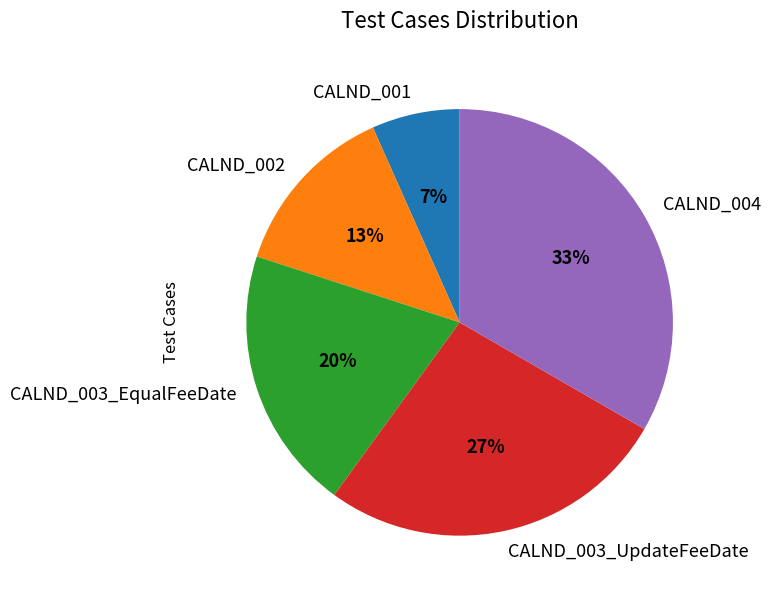

Count the number of slices in the pie.

5